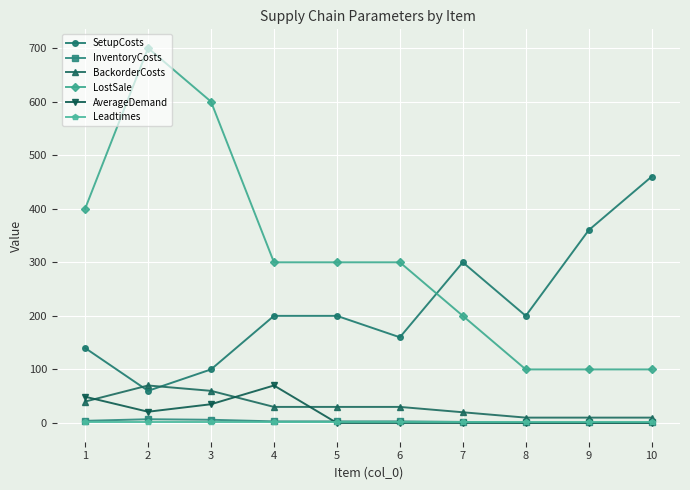

How many data points does each series have?

10